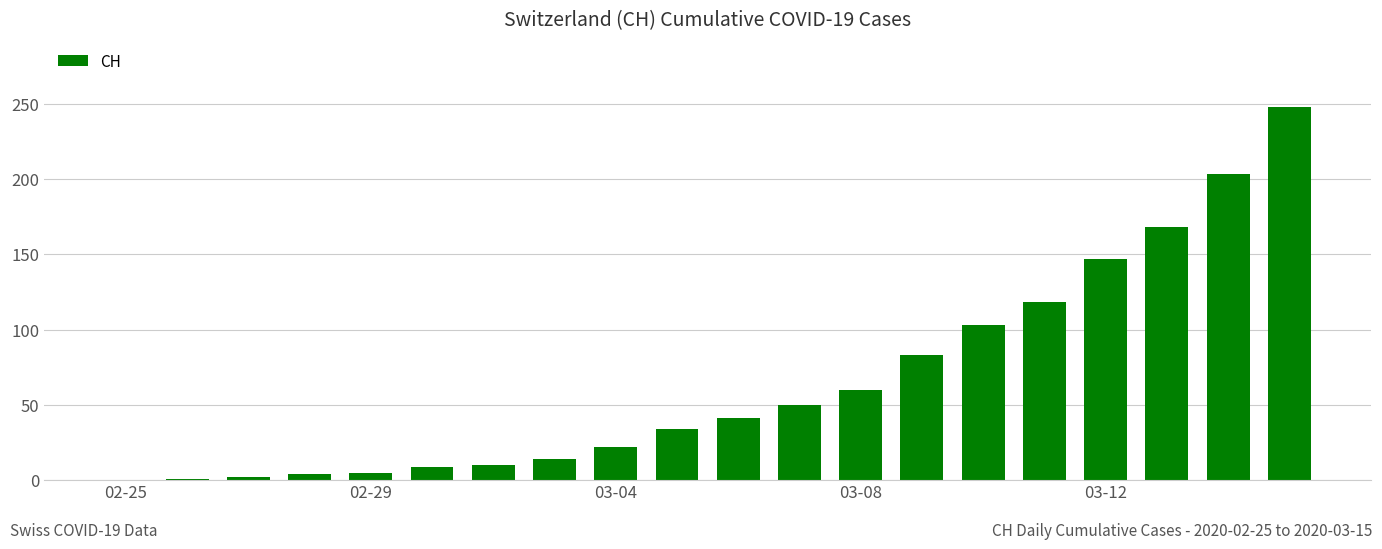

What is the sum of all values?

1322